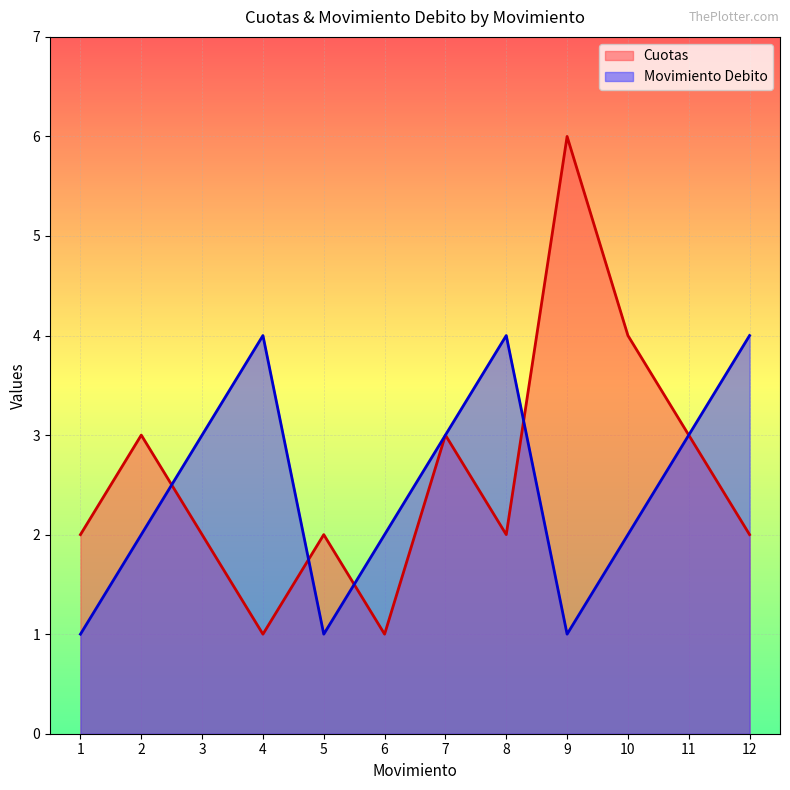

How many interior local peaks does the Movimiento Debito series have?

2